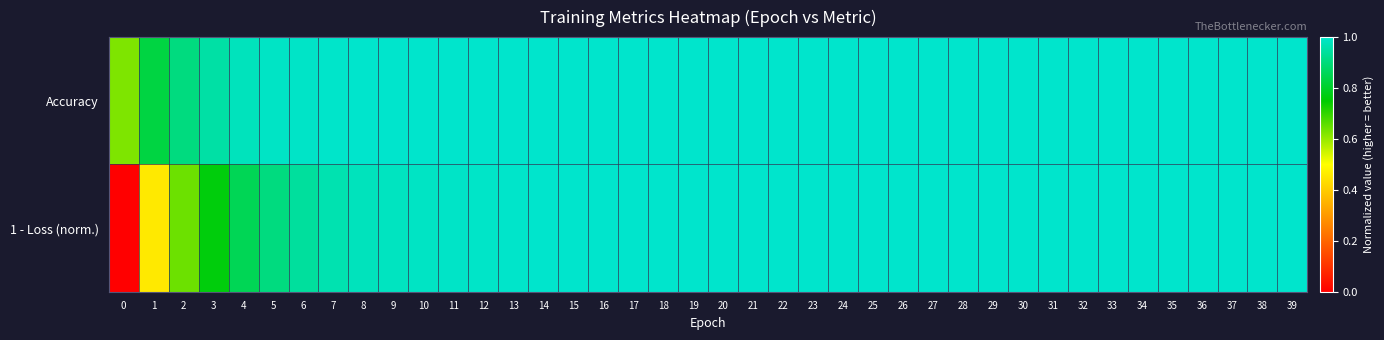

Count the number of data series in this chart.

2